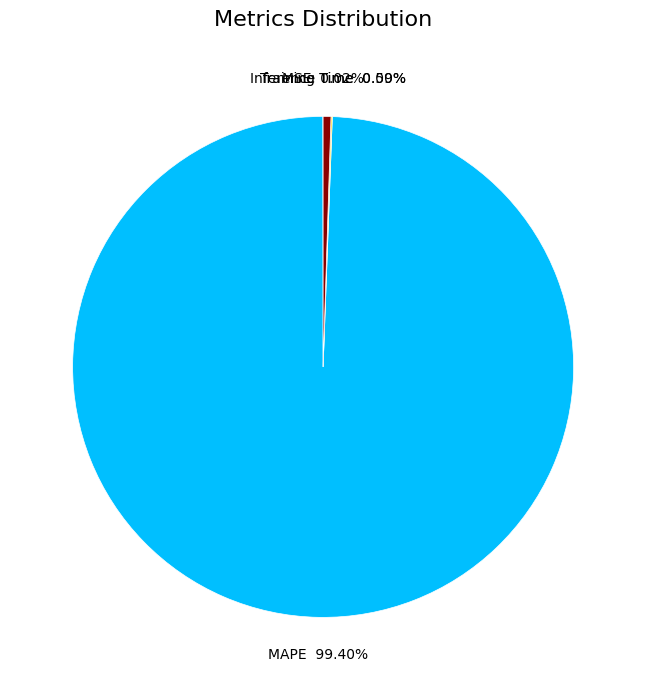

Is there a majority slice in this chart?

Yes